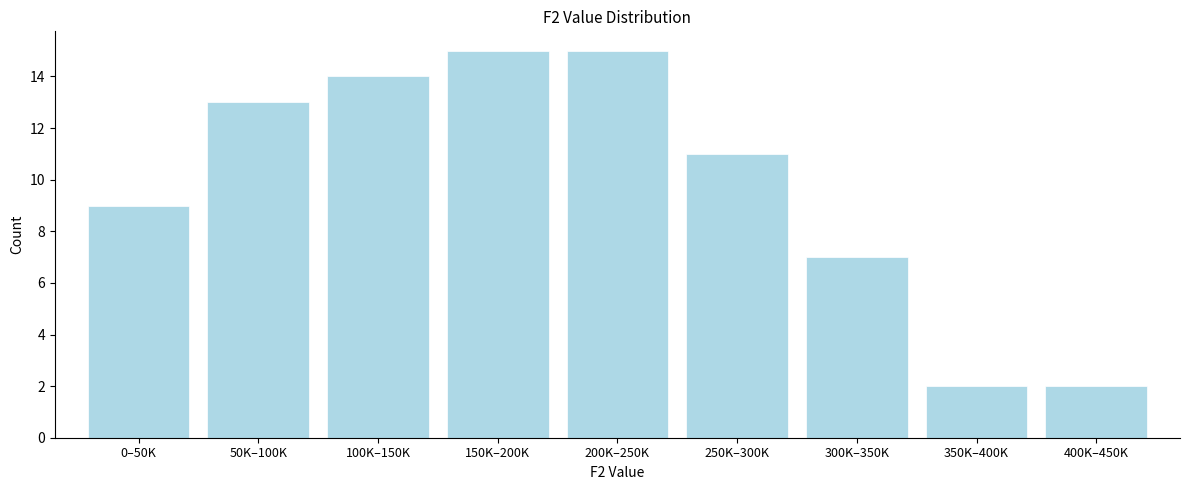

Reading left to right, list all the values displayed in this chart.

0–50K=9	50K–100K=13	100K–150K=14	150K–200K=15	200K–250K=15	250K–300K=11	300K–350K=7	350K–400K=2	400K–450K=2